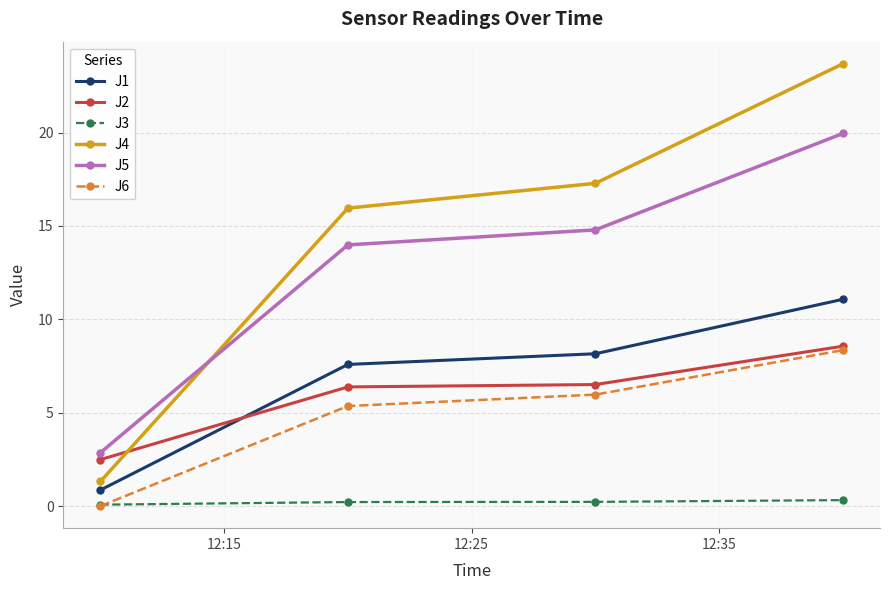

Which series has the largest range (max minus min)?

J4